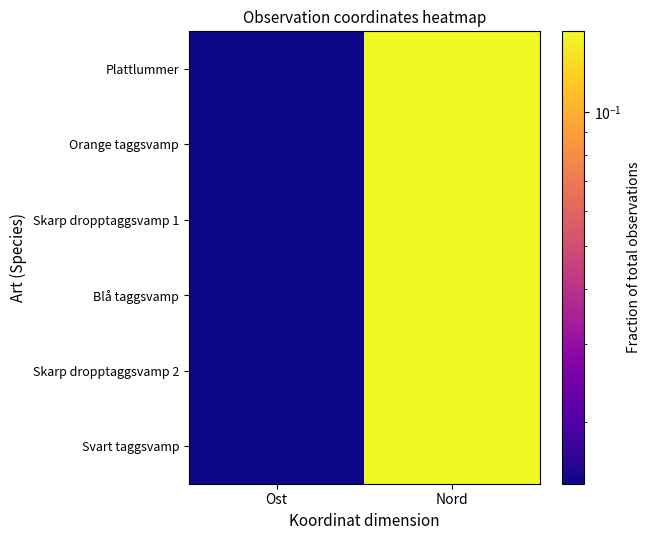

Reading left to right, what are all the values shown in this chart?

Plattlummer: Ost=0.0	Nord=0.2
Orange taggsvamp: Ost=0.0	Nord=0.2
Skarp dropptaggsvamp 1: Ost=0.0	Nord=0.2
Blå taggsvamp: Ost=0.0	Nord=0.2
Skarp dropptaggsvamp 2: Ost=0.0	Nord=0.2
Svart taggsvamp: Ost=0.0	Nord=0.2